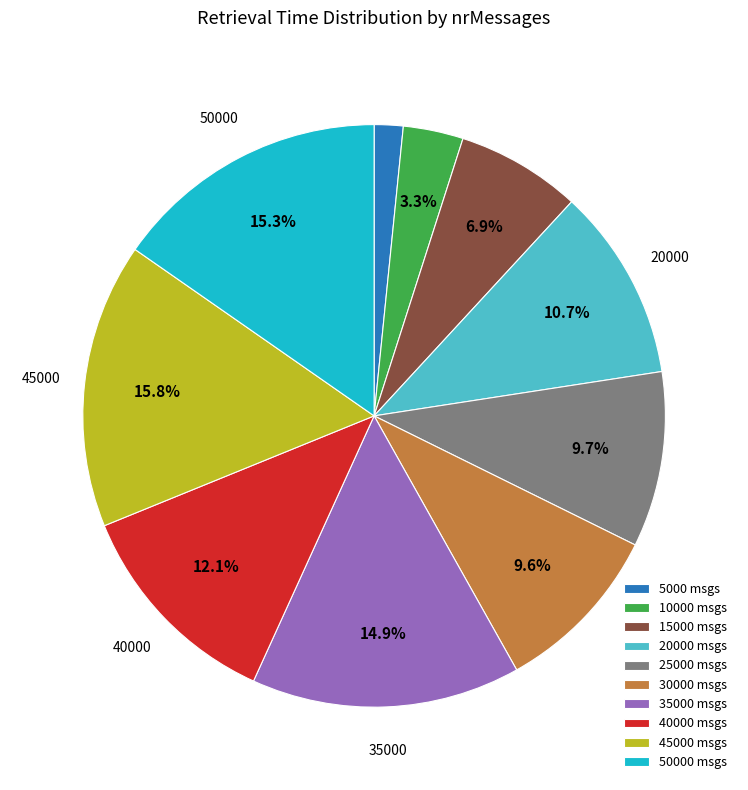

Combined, do 5000 msgs and 30000 msgs account for over 50%?

No